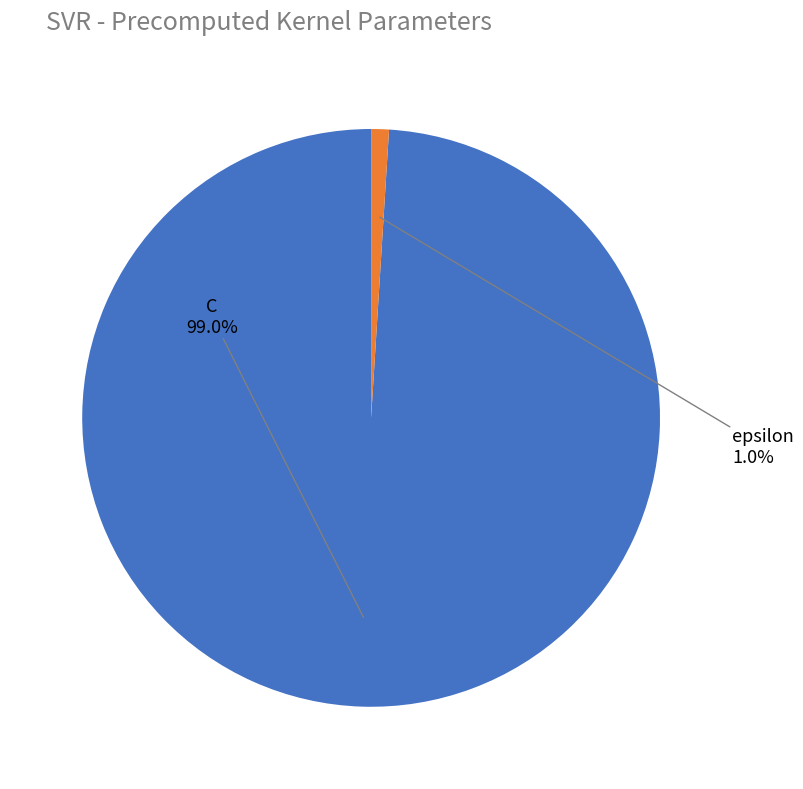

Does any single category account for the majority?

Yes